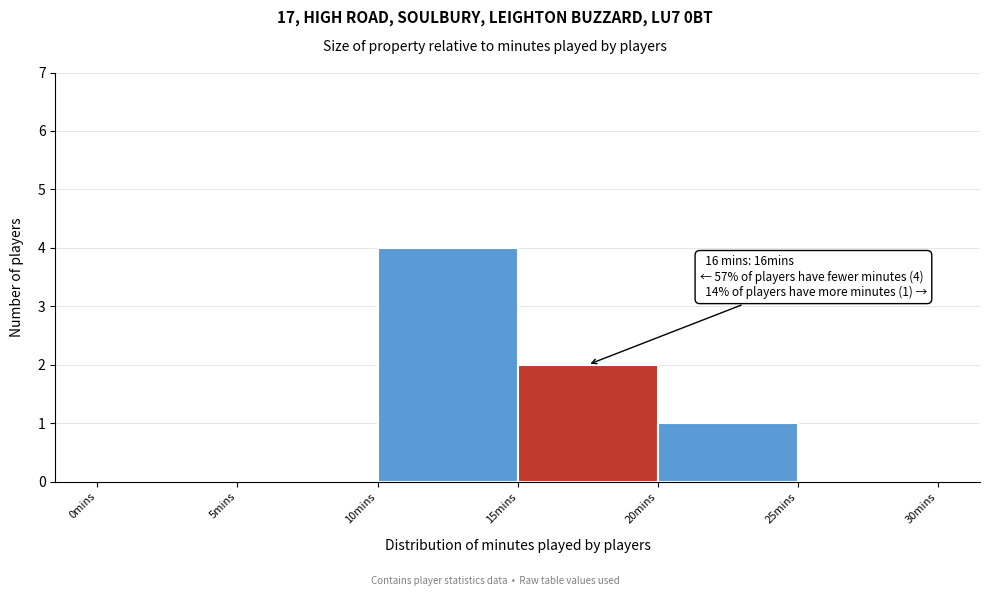

Over which range of the x-axis is the bar tallest?

10 to 15